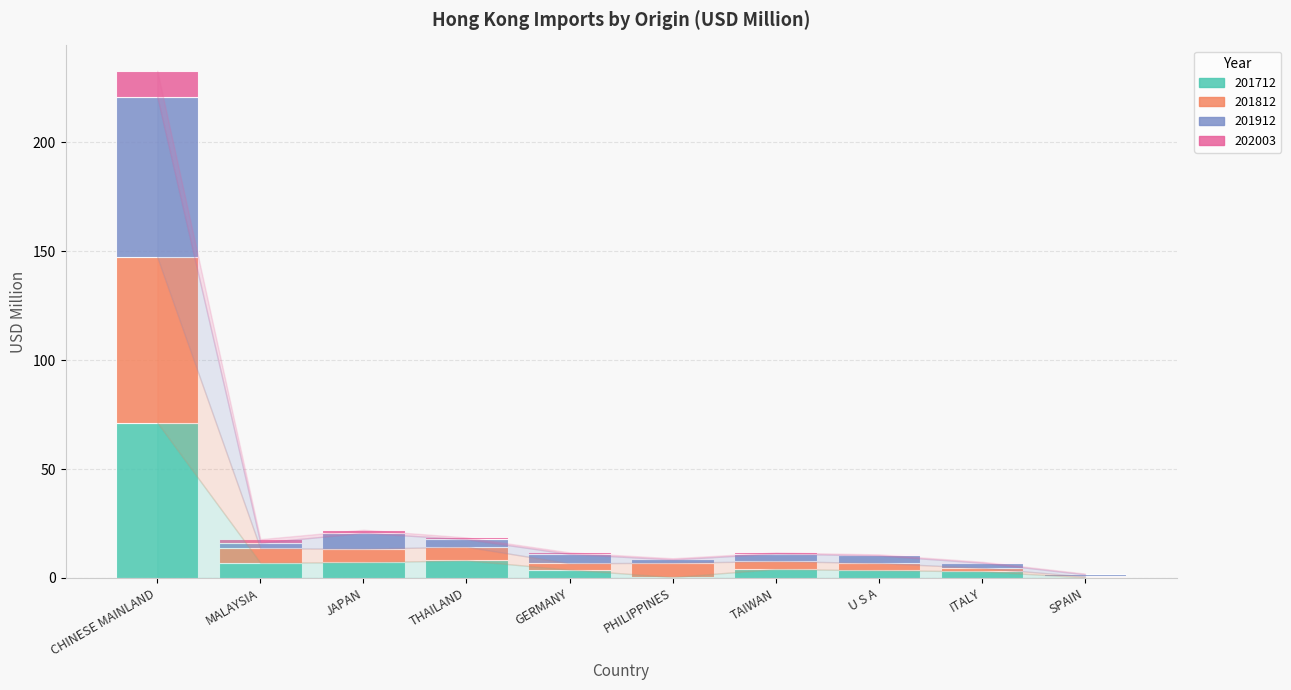

At which category is the sum across all series the highest?

CHINESE MAINLAND